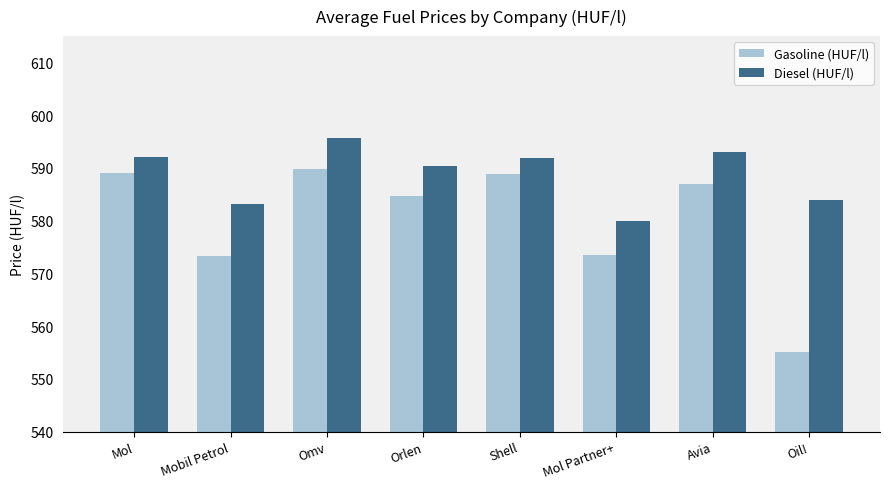

What is the difference between the maximum and minimum values in the Diesel (HUF/l) series?

15.7